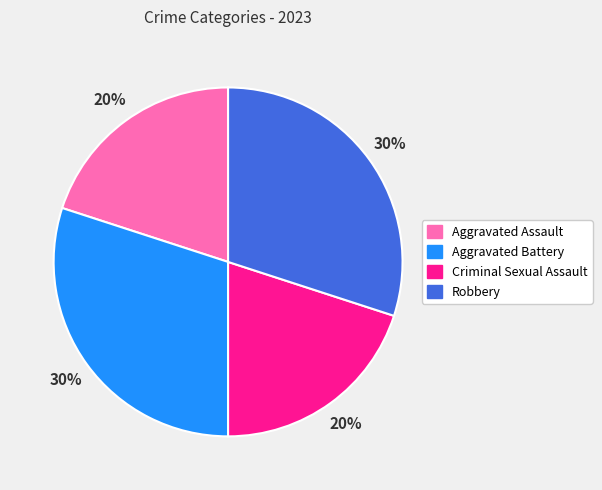

True or false: Aggravated Battery accounts for 16% of the total.

False